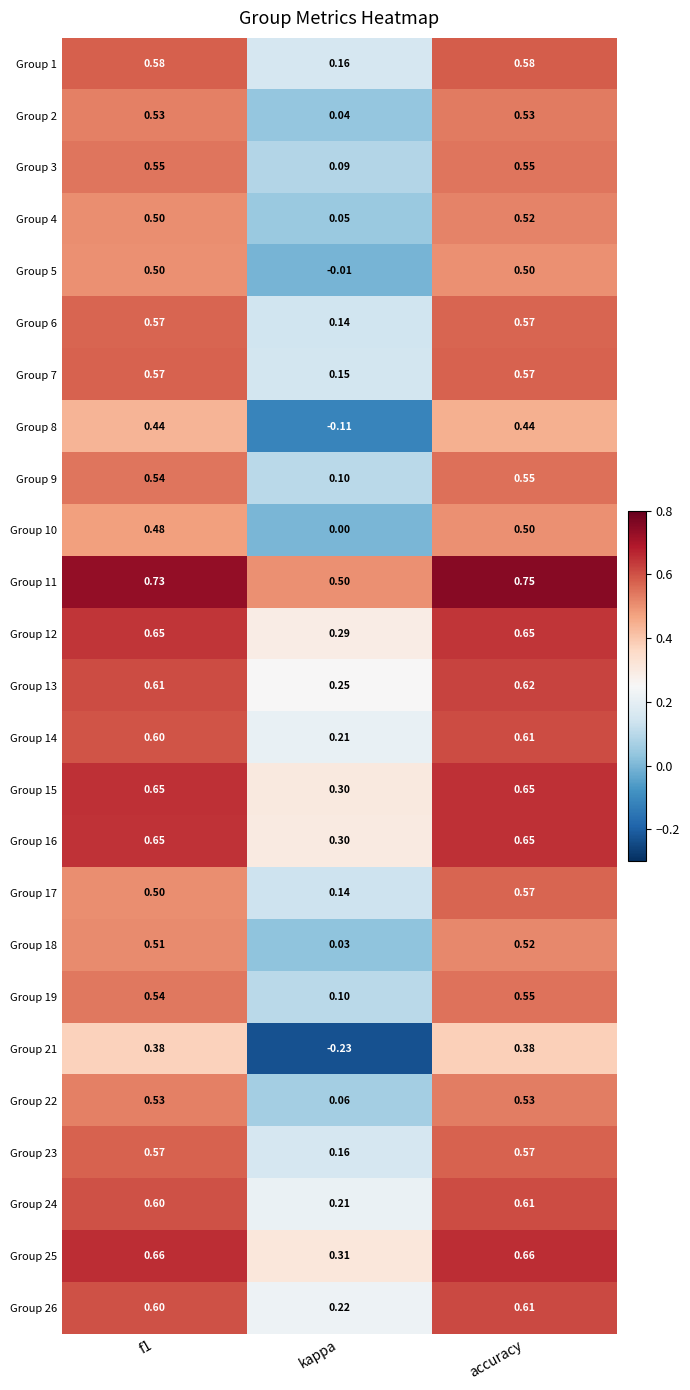

Is the value of Group 23 at kappa greater than the value of Group 16 at accuracy?

No